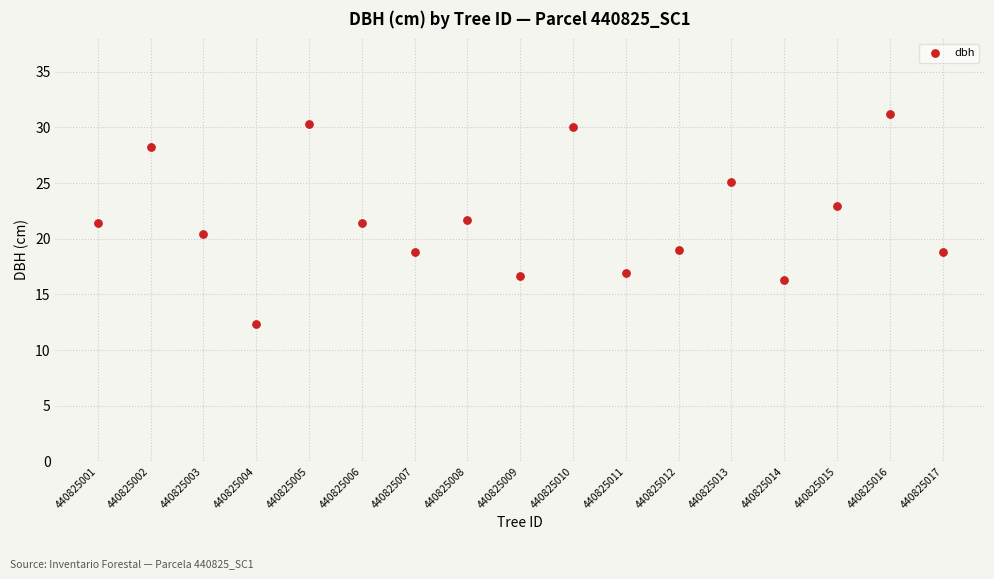

What is the range of X values (max minus min)?

16.0